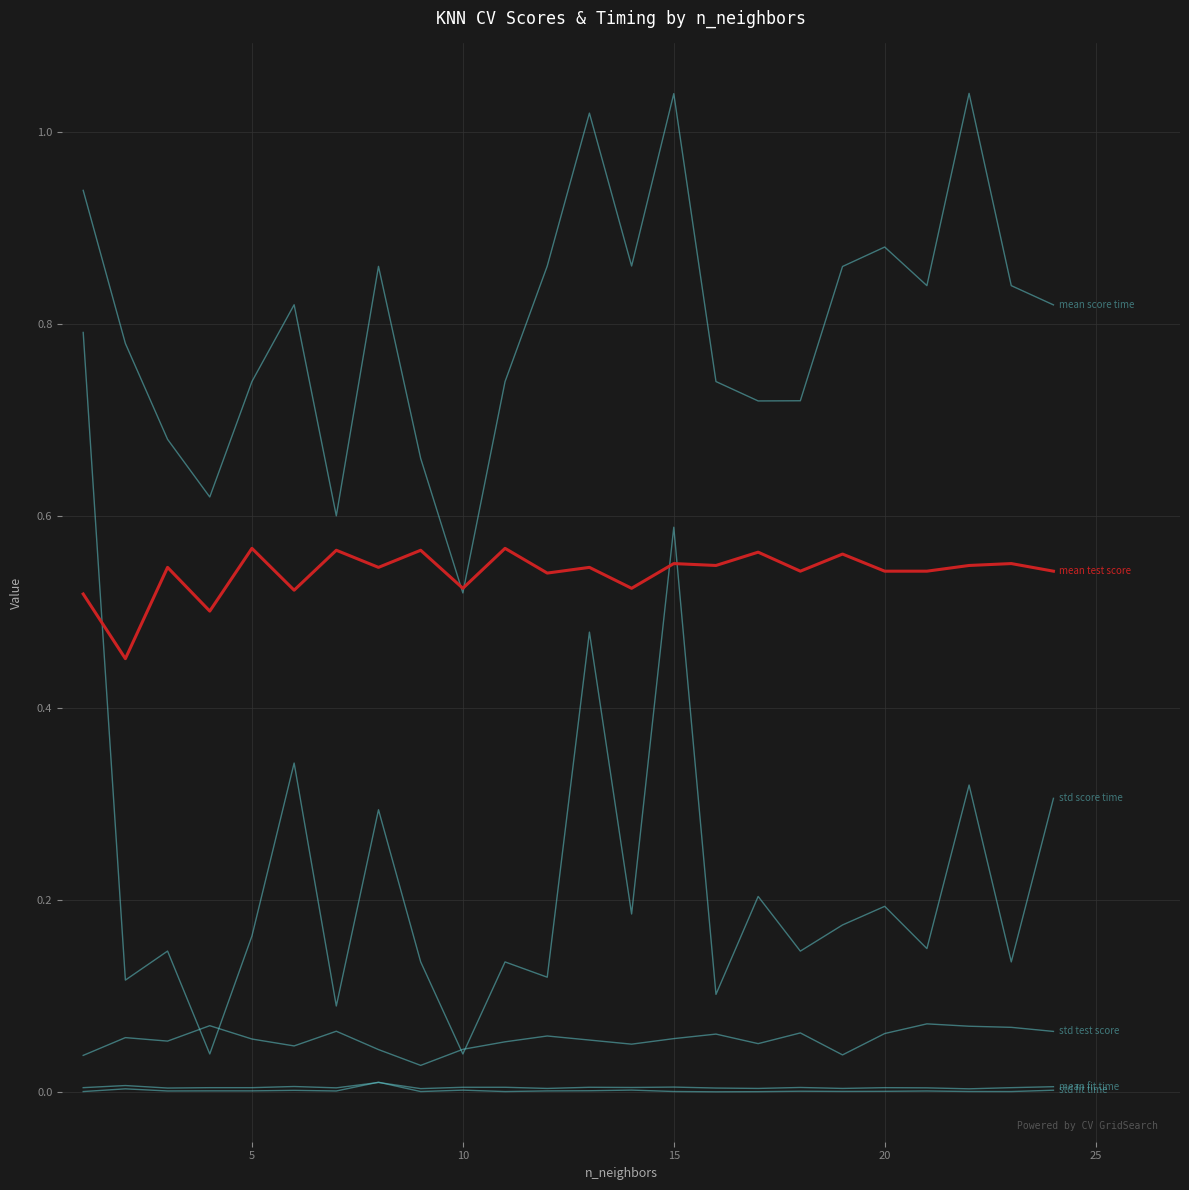

The std_test_score series shows 0.1 at 0. True or false?

False